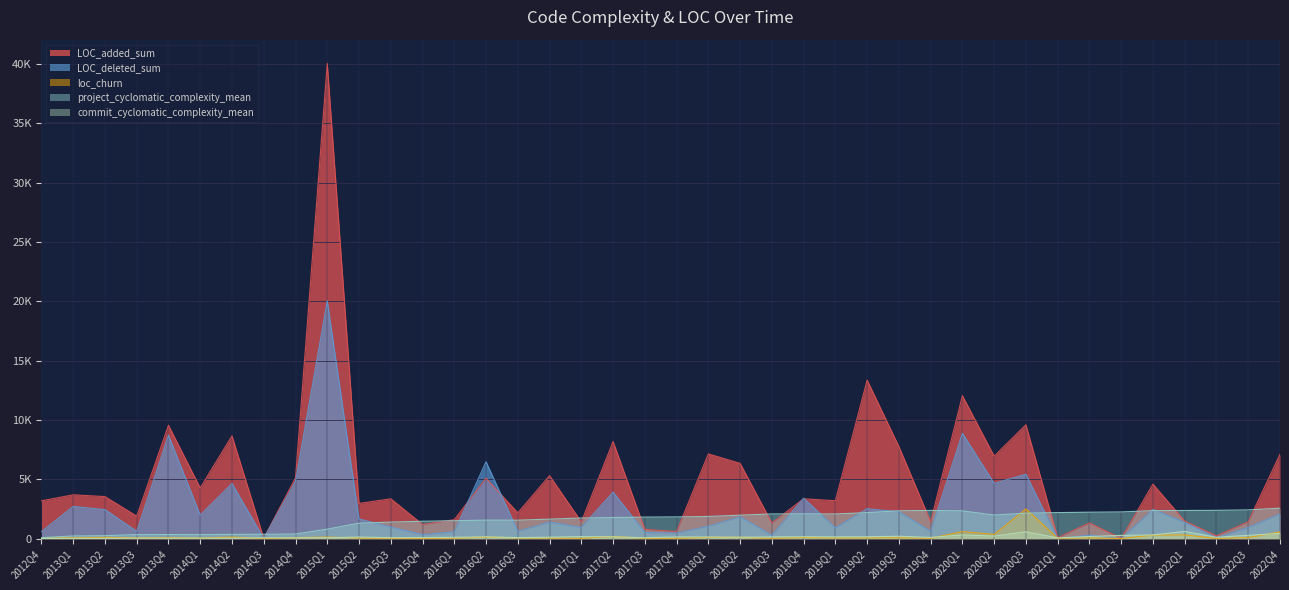

Which category has the highest value in the project_cyclomatic_complexity_mean series?

2022Q4